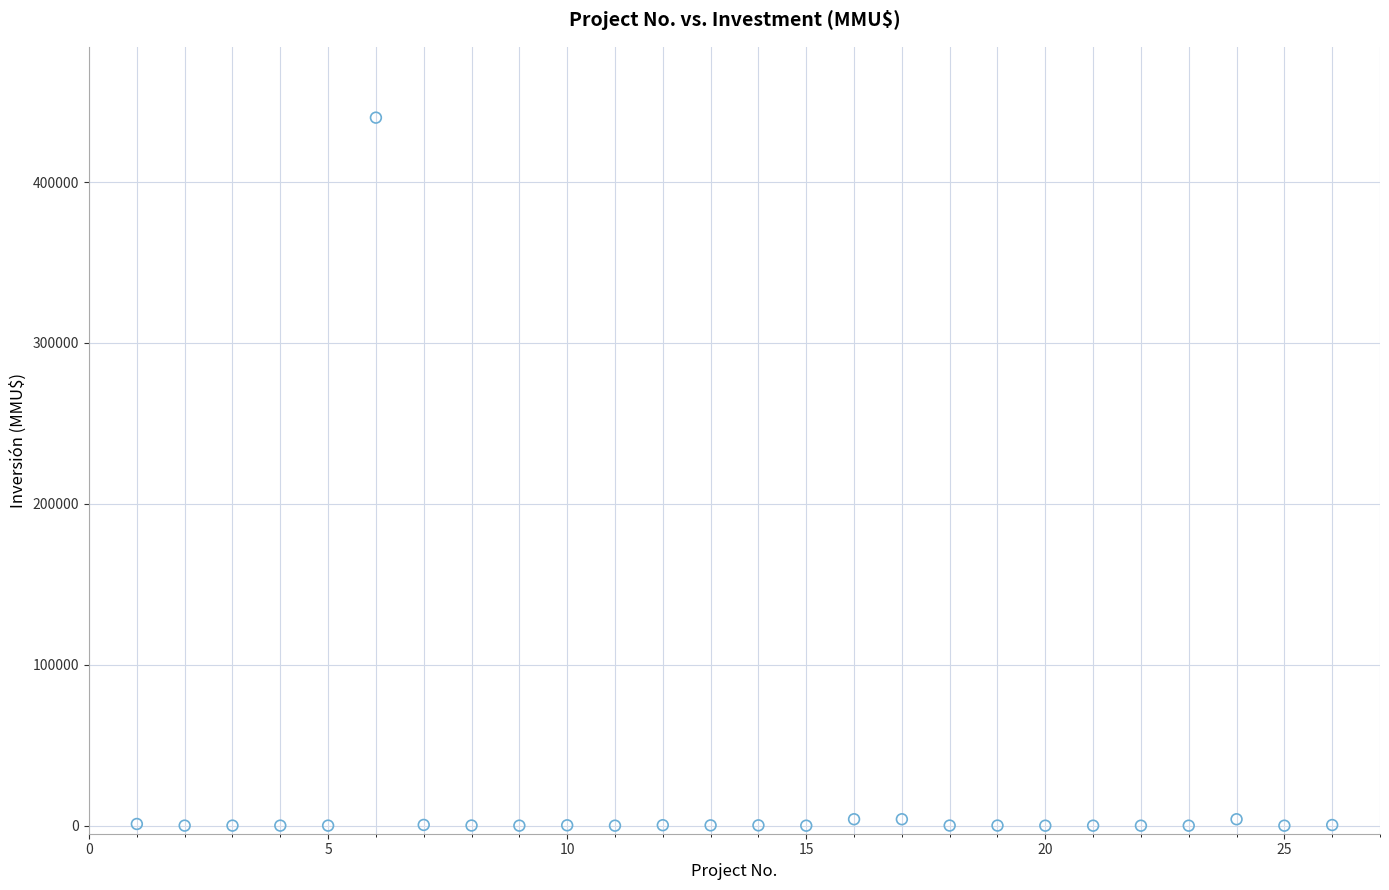

What is the range of Y values (max minus min)?

440000